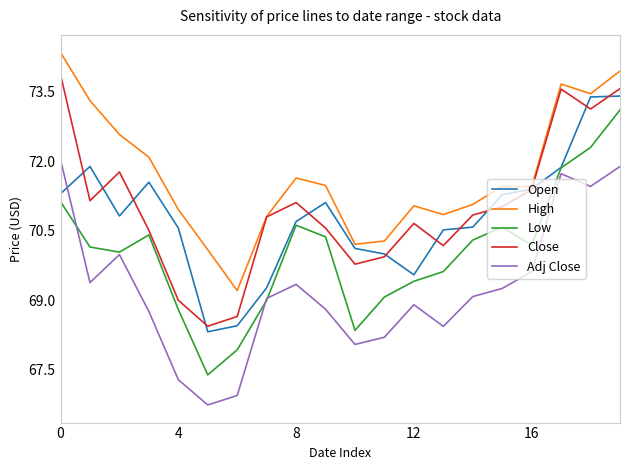

How many lines are shown in the chart?

5